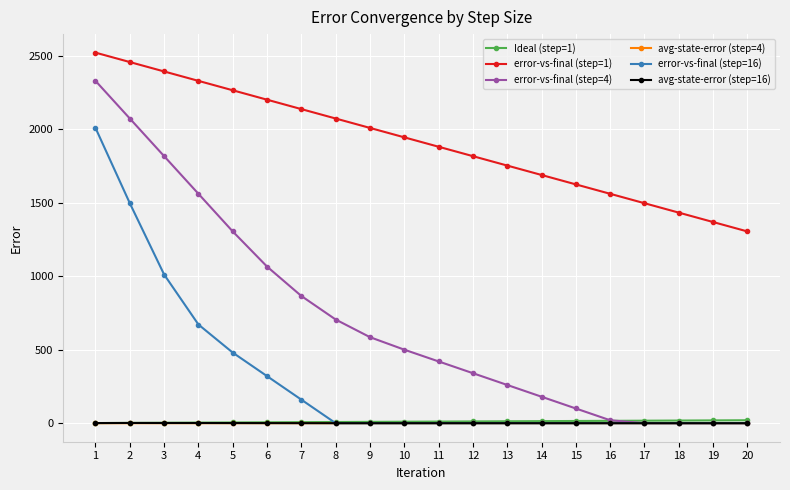

True or false: avg-state-error (step=4) and error-vs-final (step=1) cross at least once.

False